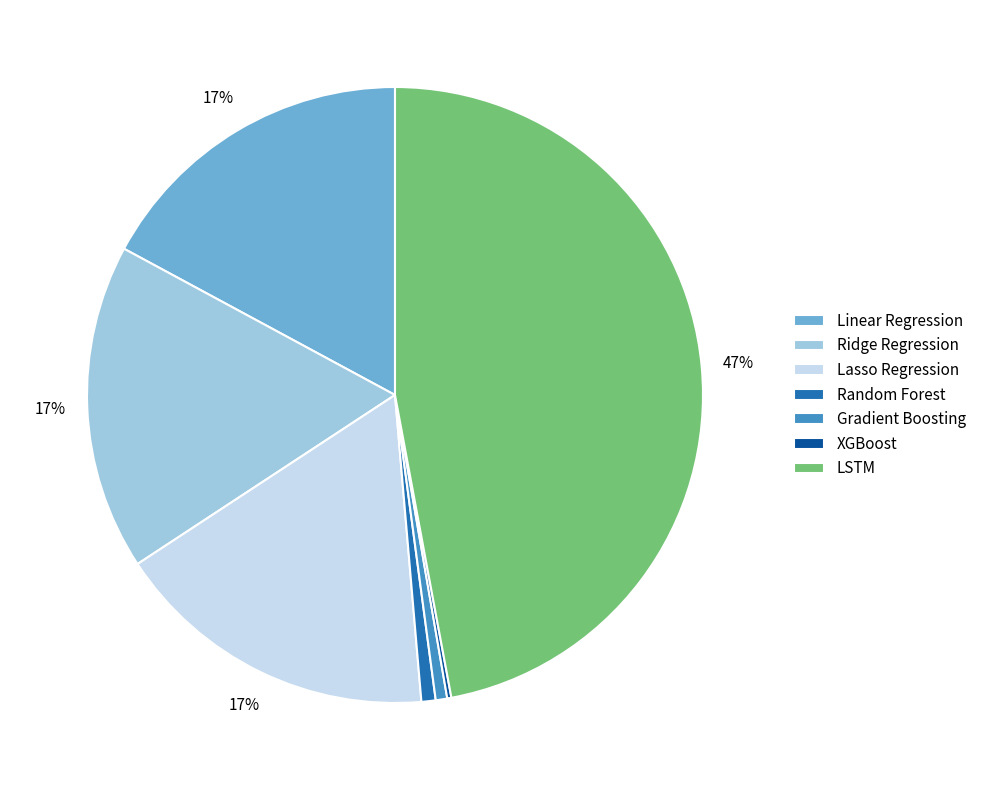

Which slice is the largest?

LSTM